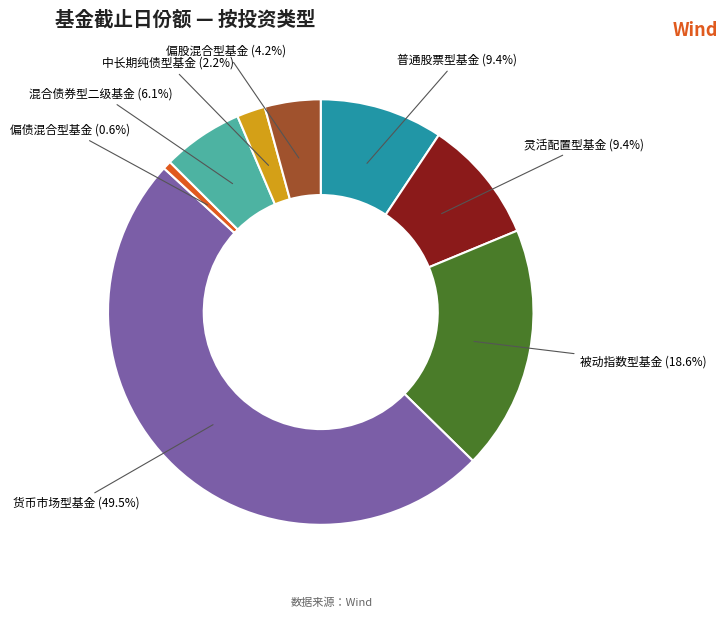

How many slices are in this pie chart?

8